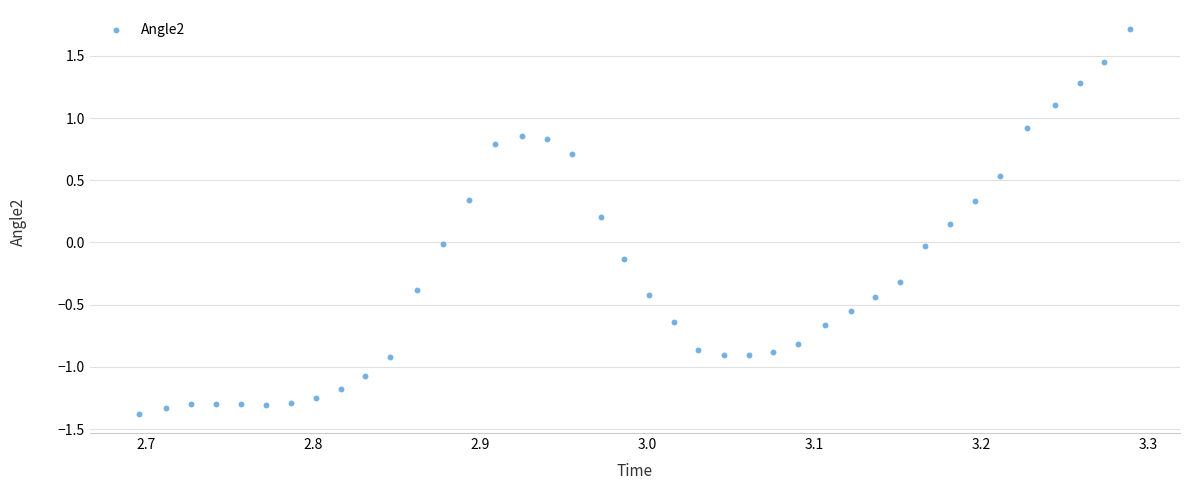

What is the range of Y values (max minus min)?

3.1